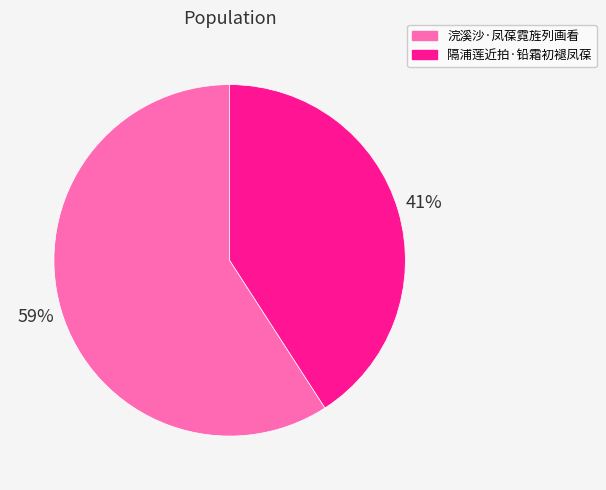

Rank the categories by value from highest to lowest.

浣溪沙·凤葆霓旌列画看, 隔浦莲近拍·铅霜初褪凤葆